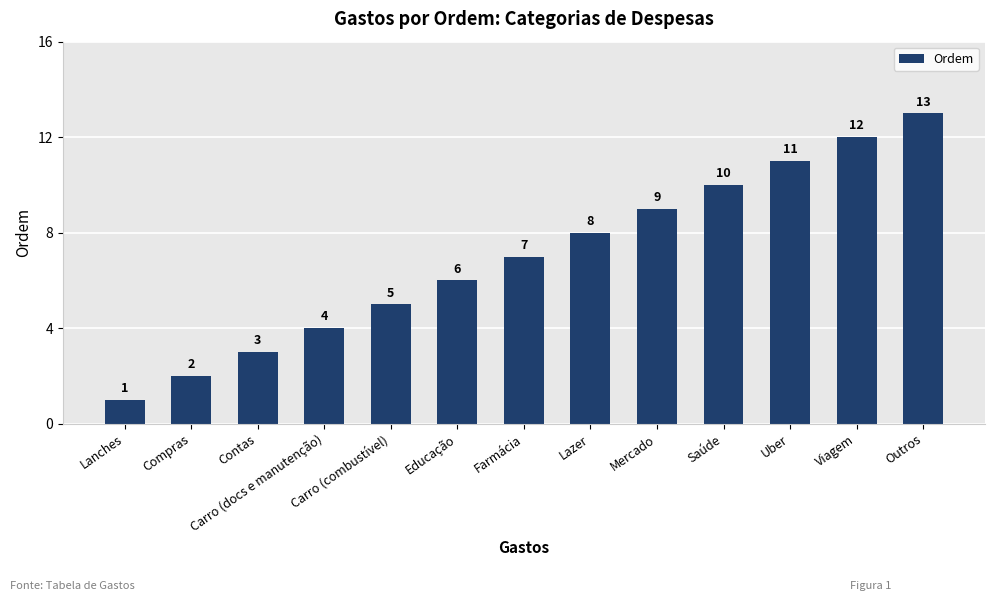

What is the approximate value at Mercado, to the nearest 5?

10